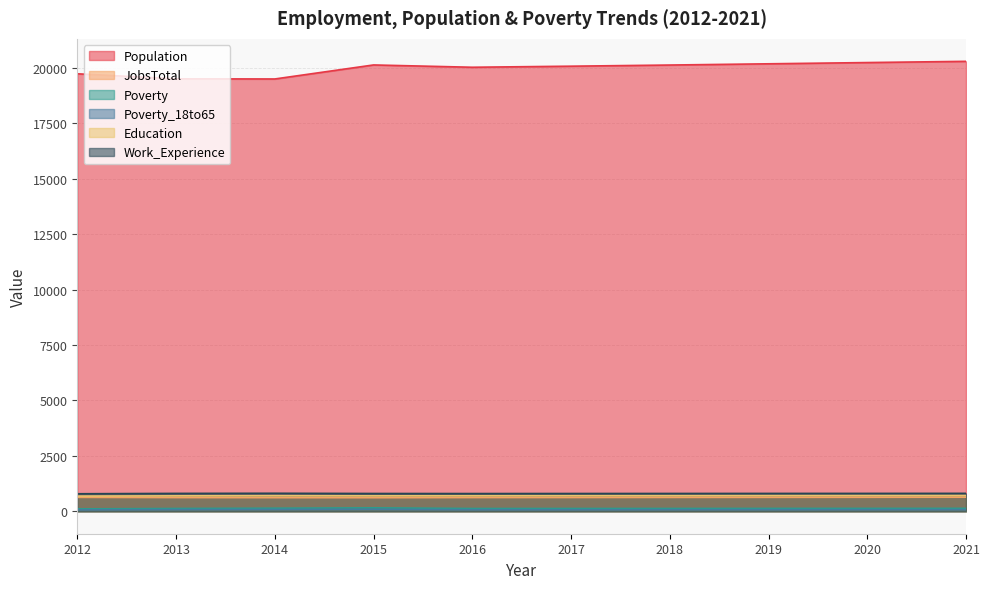

Does the chart display data point markers on the line(s)?

No